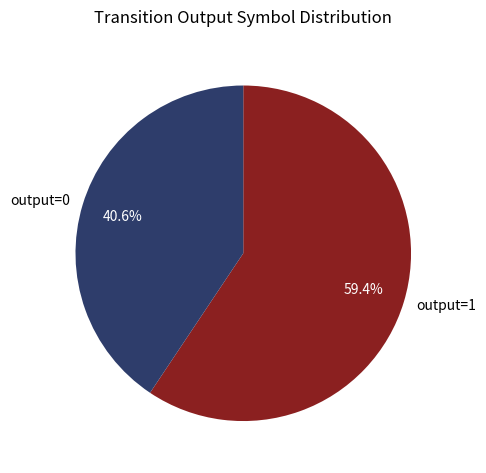

Does any single category account for the majority?

Yes